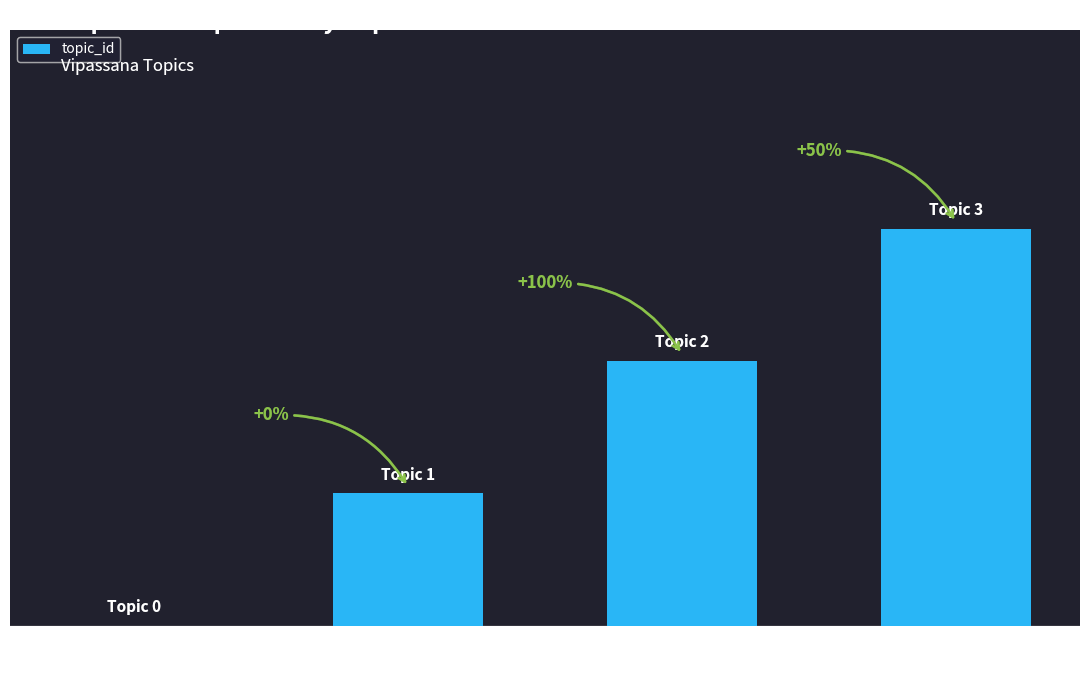

What is the average value?

2